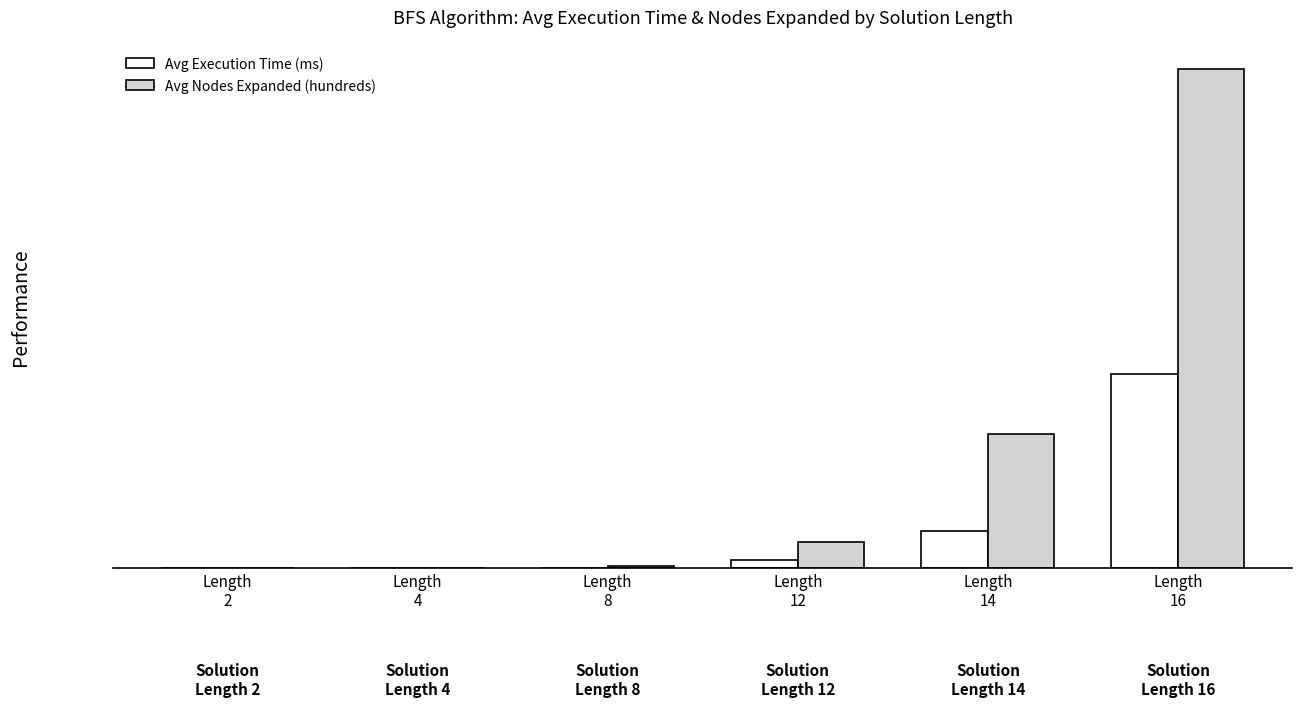

What are all the series names shown in the legend?

Avg Execution Time (ms), Avg Nodes Expanded (hundreds)